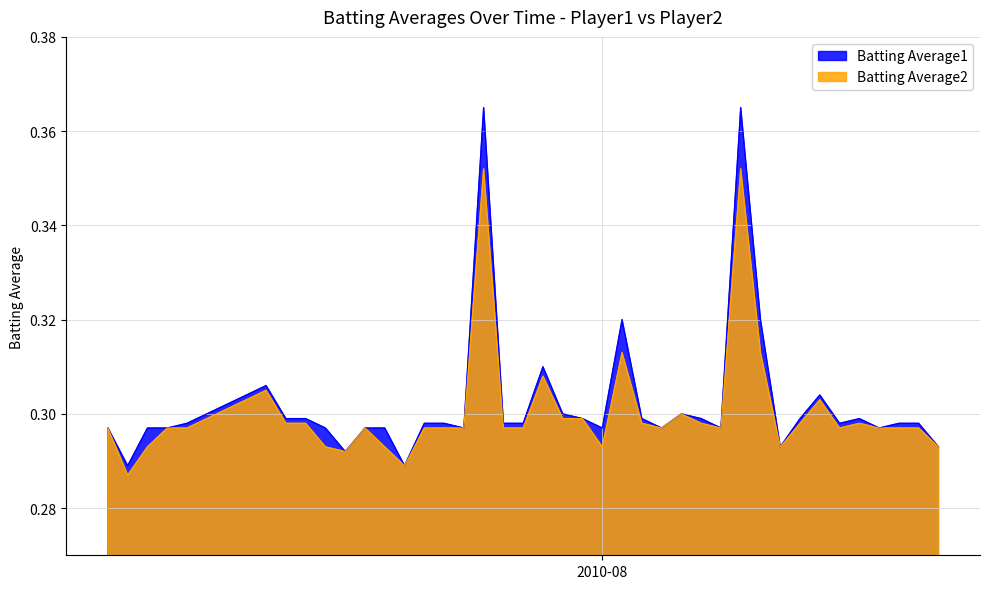

What is the total value across all series at 2010-08-15?

0.6